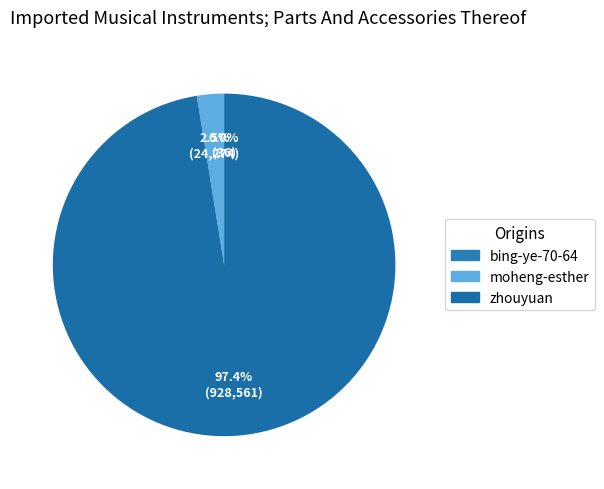

True or false: moheng-esther accounts for 3% of the total.

True